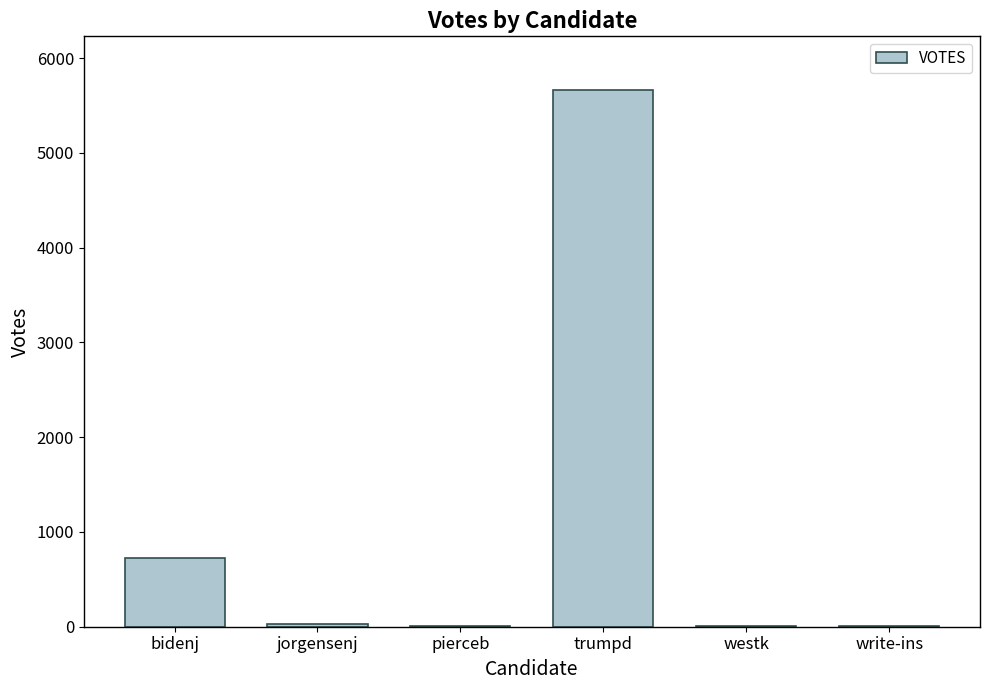

What is the greatest value displayed?

5664